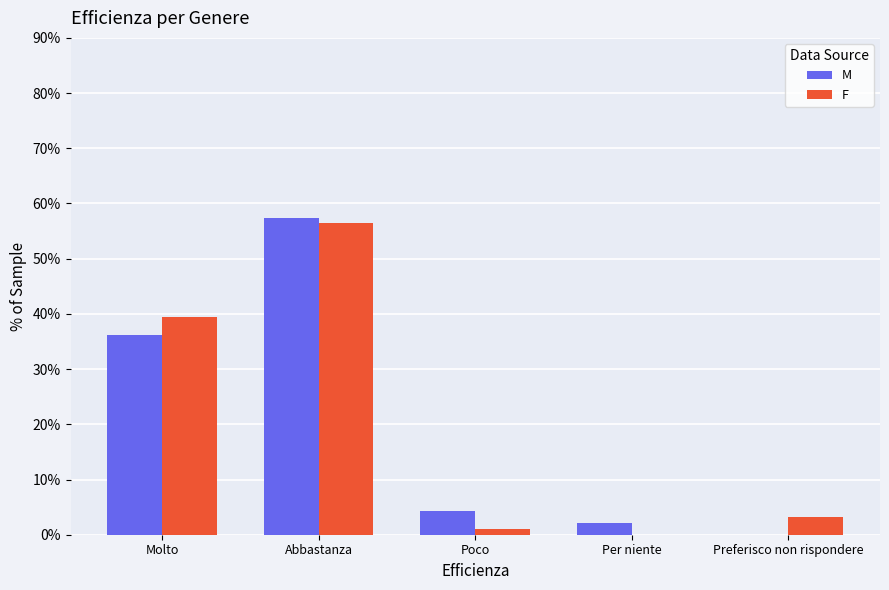

Where does the F series first go above 3?

Molto